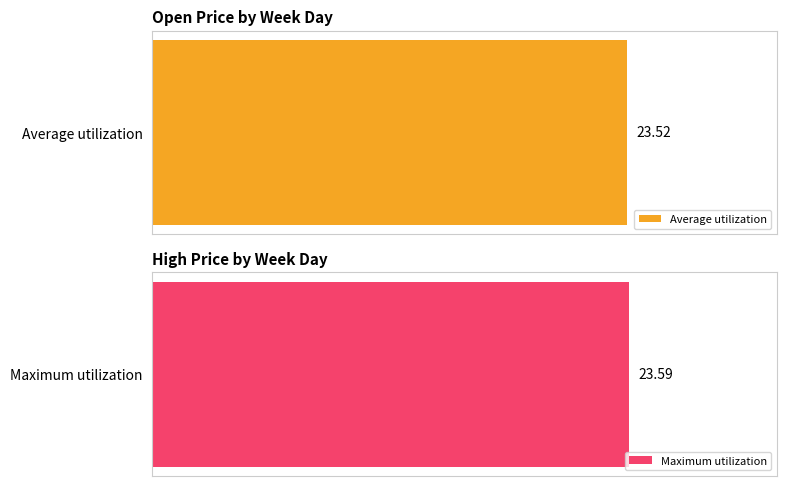

What is the spread (max minus min) of values at 0?

0.2